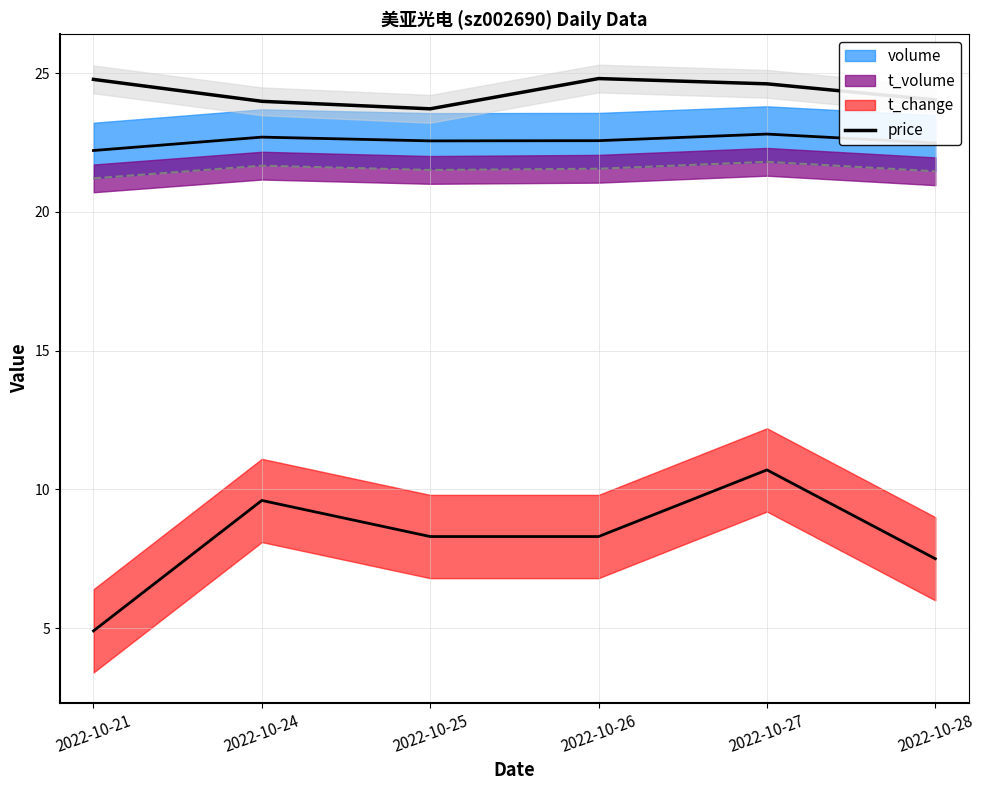

What is the value of the 2nd point from the left?

24.0